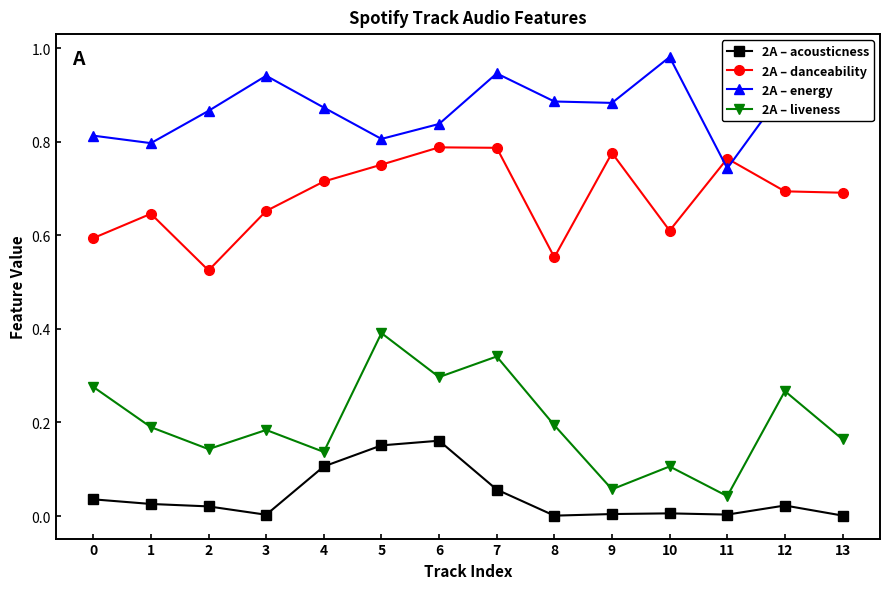

What is the sum of the 2A – energy values at 11 and 5?

1.5